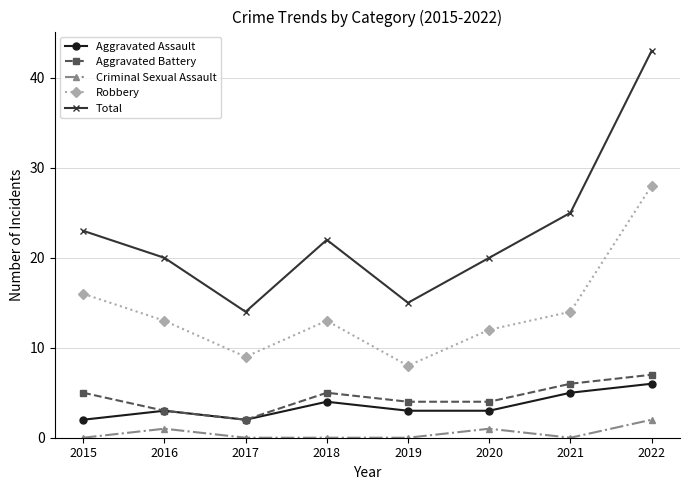

In Aggravated Battery, how many points are higher than both neighbors (excluding endpoints)?

1